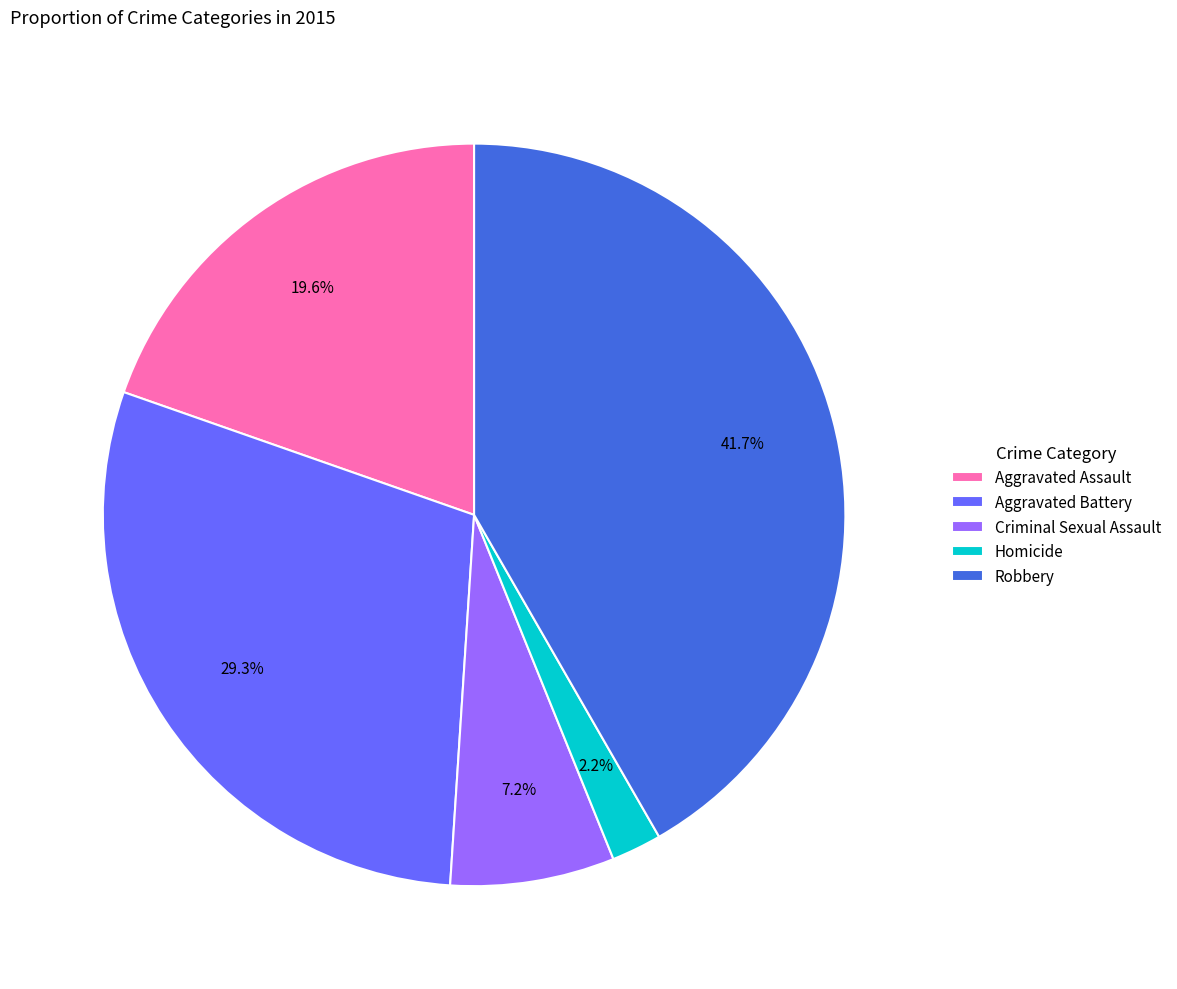

What is the smallest slice in the pie chart?

Homicide